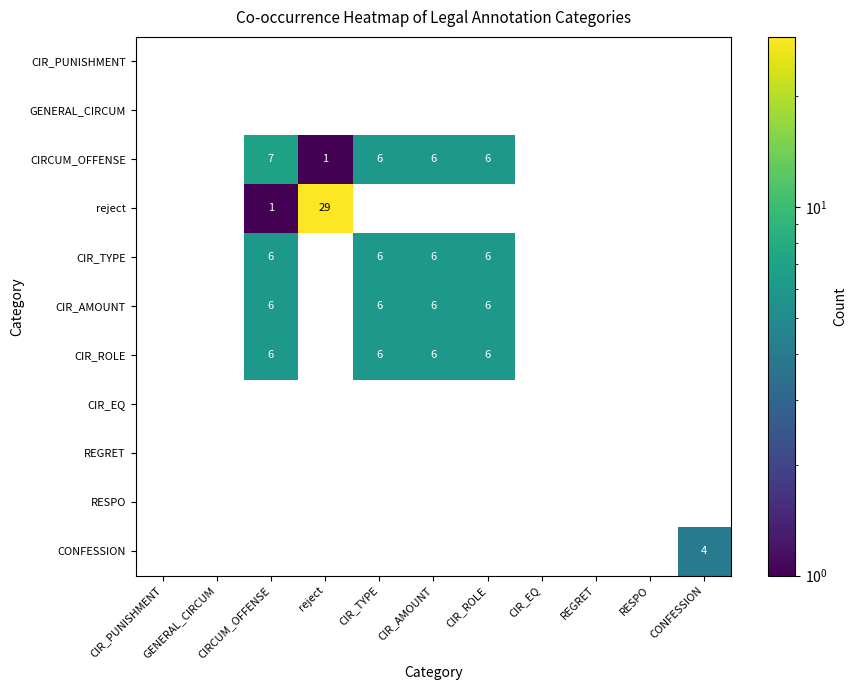

Is it true that CIRCUM_OFFENSE equals 4 at CIR_AMOUNT?

False